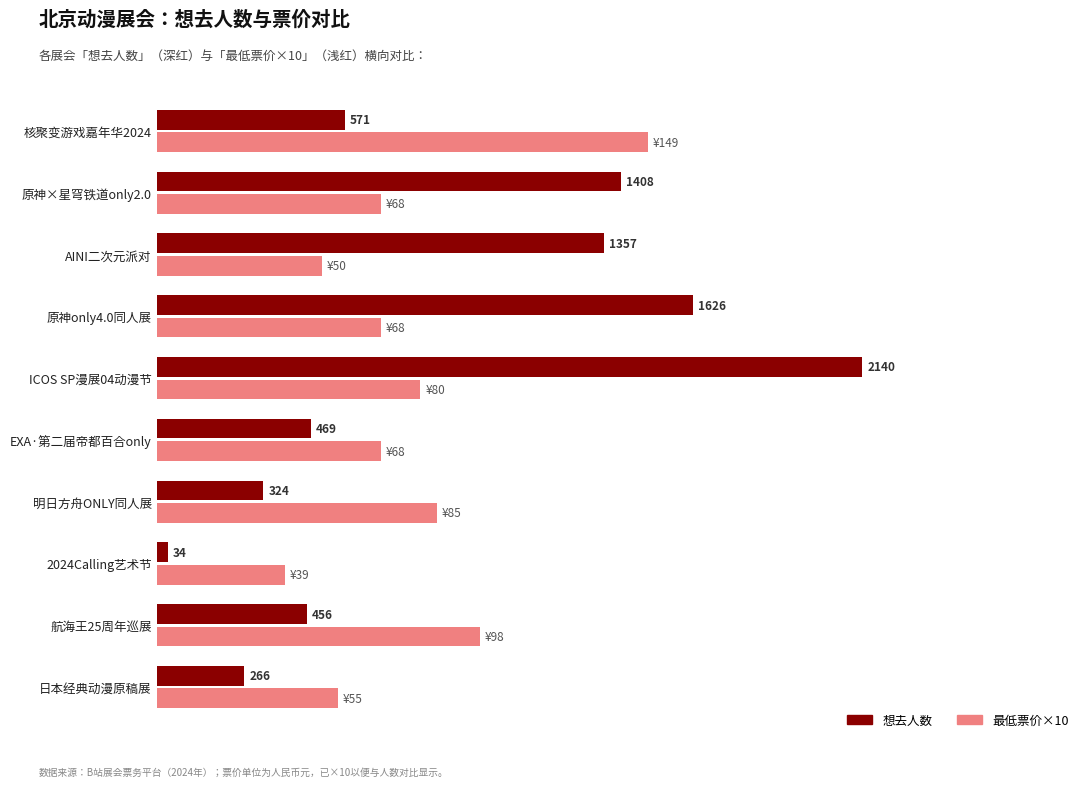

Which category has the lowest value across all series?

2024Calling艺术节